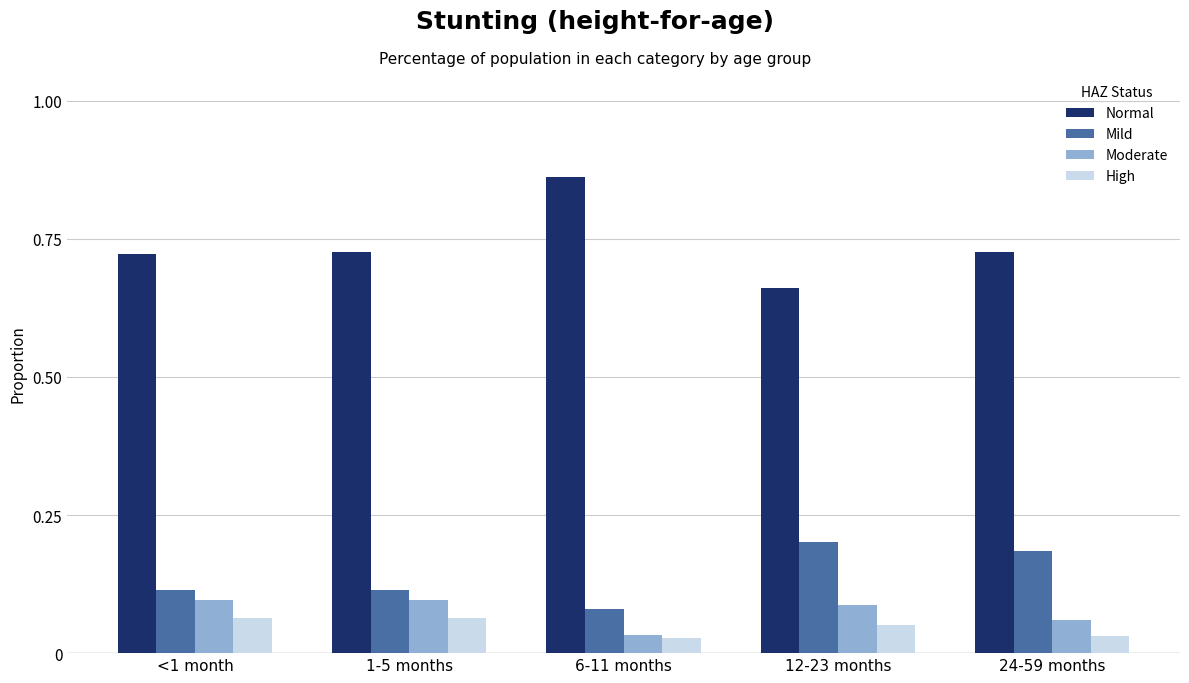

Are the bars horizontal?

No